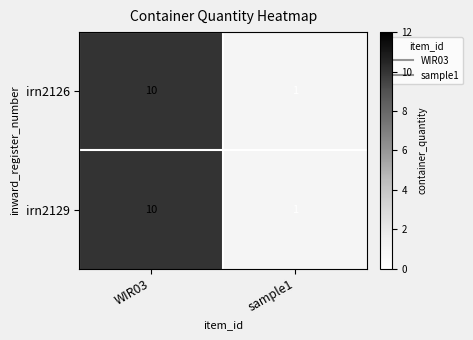

What is the total value across all series at sample1?

2